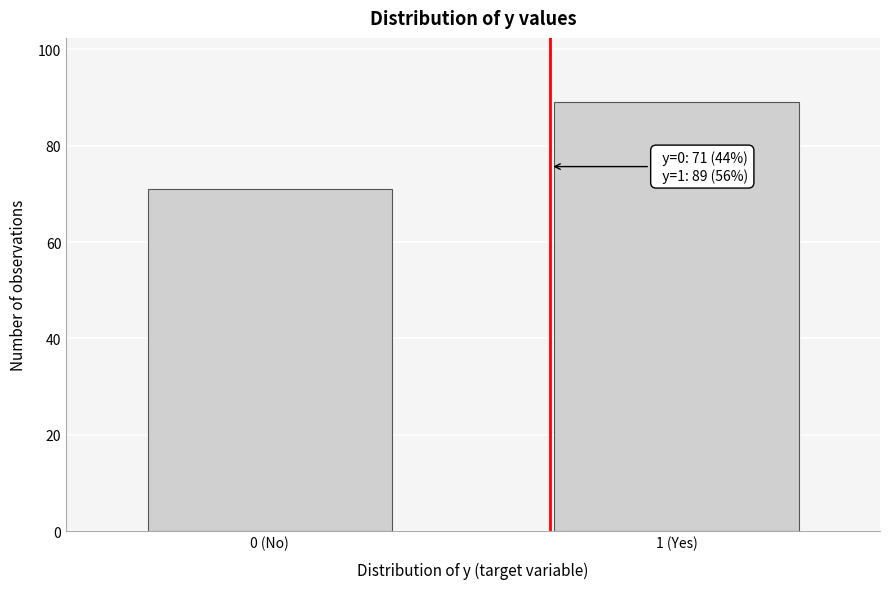

Reading left to right, transcribe all the data shown in this chart.

0 (No)=71	1 (Yes)=89